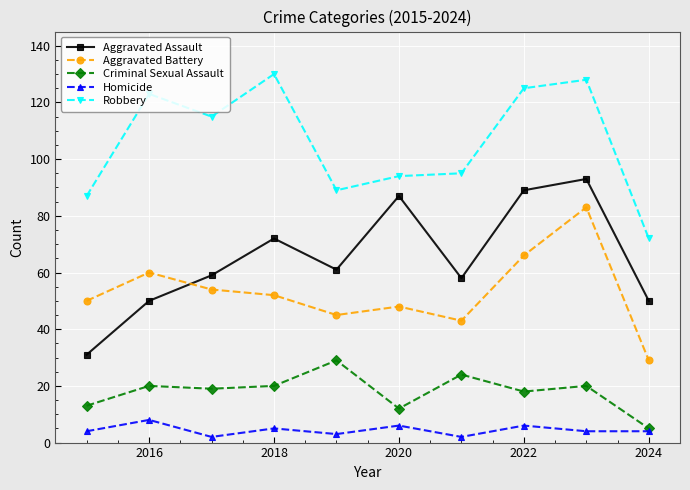

True or false: Aggravated Assault has more than 0 points higher than both neighbors.

True